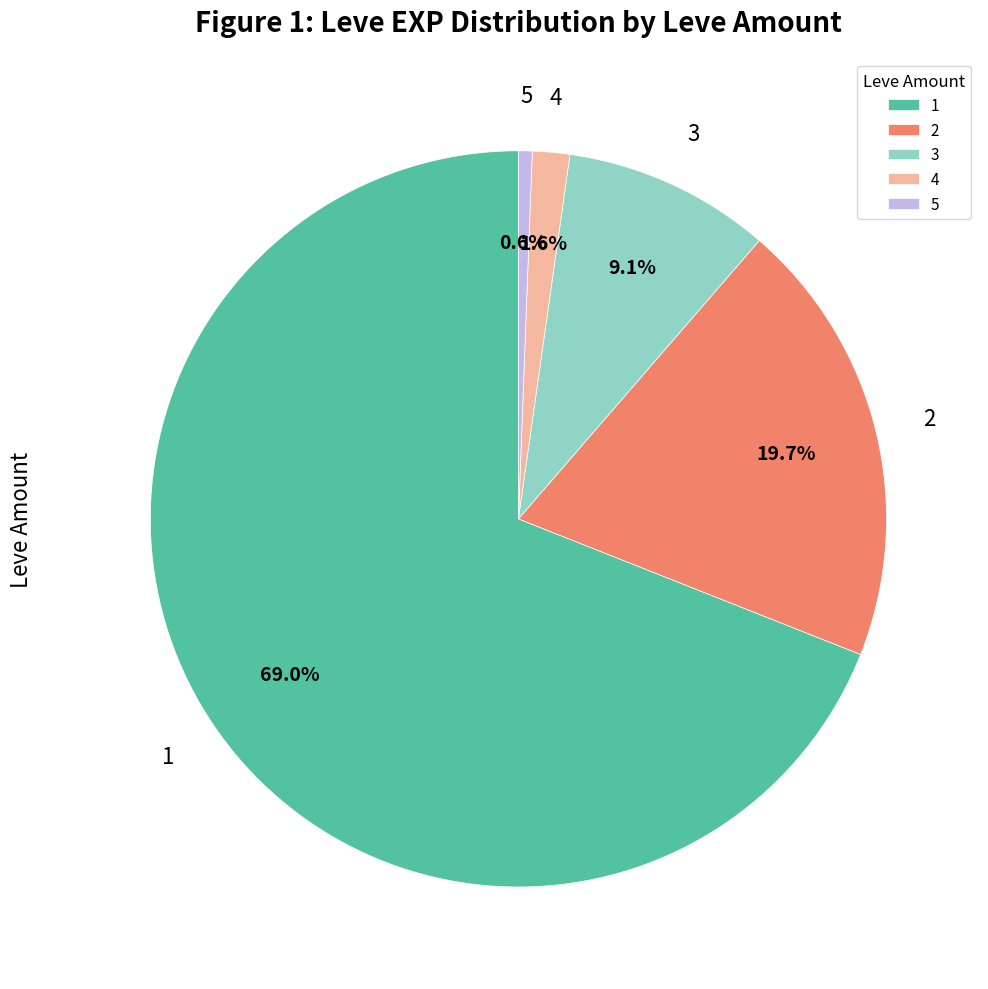

How much of the chart is everything except 3?

90.9%